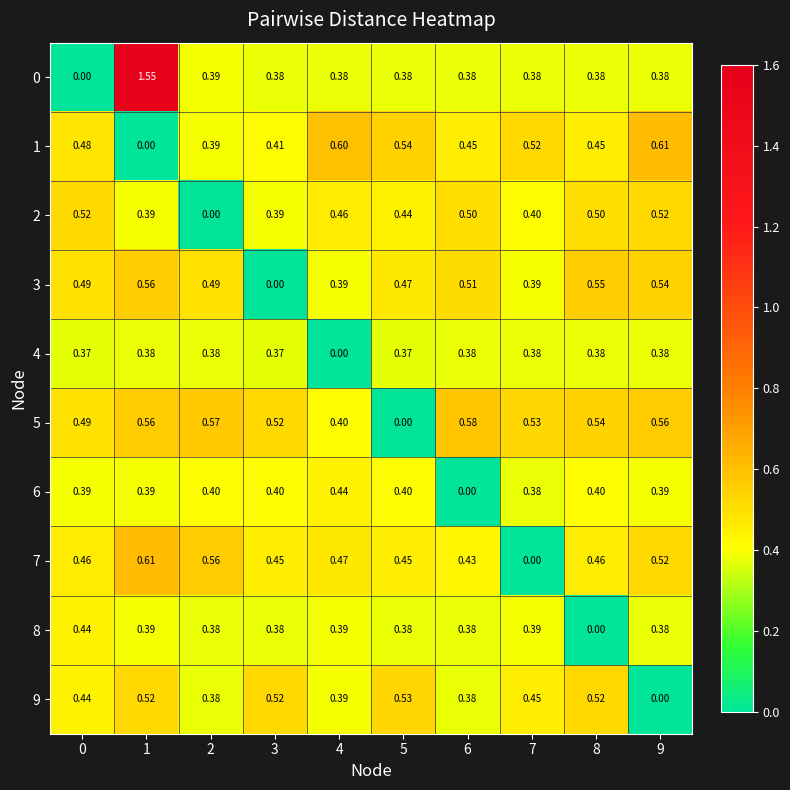

Is the value of 9 at 6 greater than the value of 6 at 6?

Yes